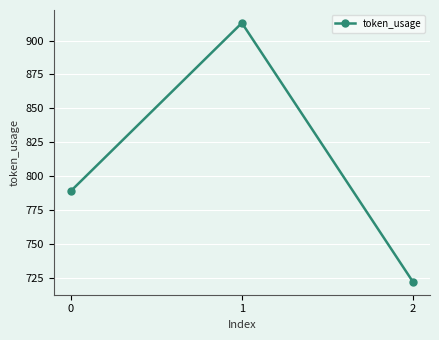

The value at 2 is 722. True or false?

True